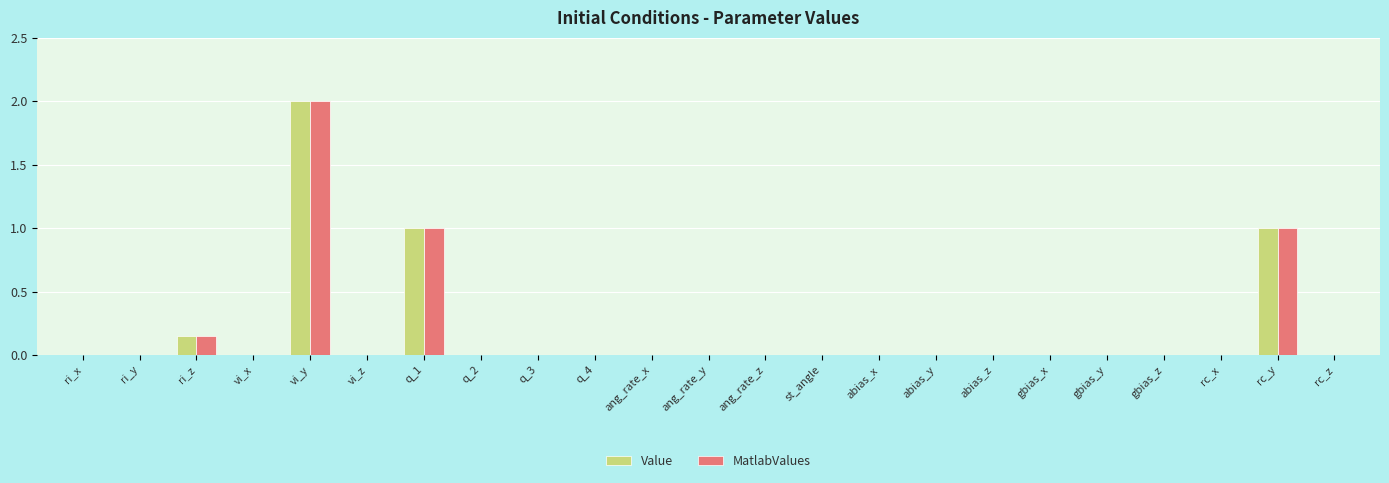

At which category is the sum across all series the highest?

vi_y